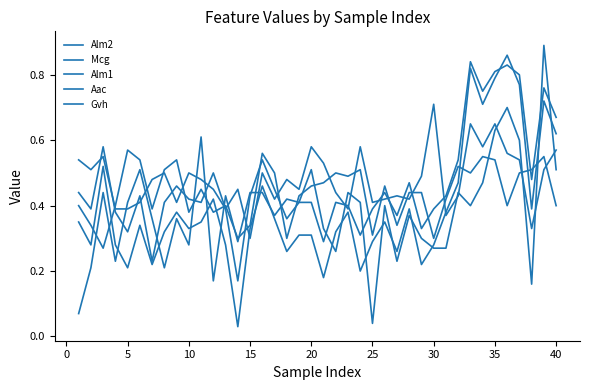

What is the sum of all Gvh values?

17.6